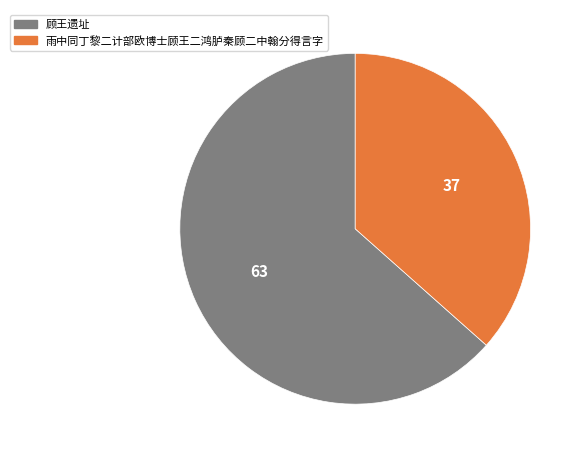

What is the smallest slice in the pie chart?

雨中同丁黎二计部欧博士顾王二鸿胪秦顾二中翰分得言字